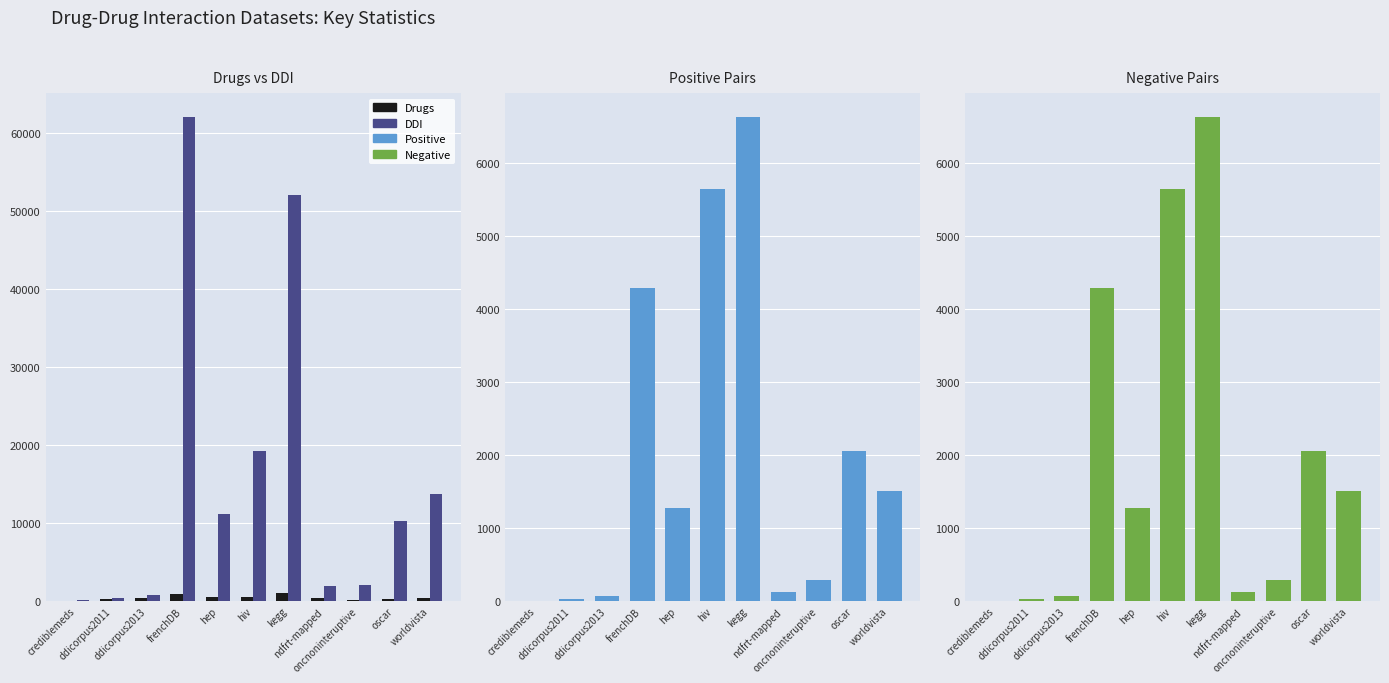

Reading left to right, what are all the values shown in this chart?

Drugs: 63	244	410	854	557	556	1033	425	187	227	378
DDI: 83	334	787	62047	11194	19198	52104	1876	2101	10325	13693
Positive: 5	32	74	4297	1271	5651	6631	119	291	2052	1513
Negative: 5	32	74	4297	1271	5651	6631	119	291	2052	1513